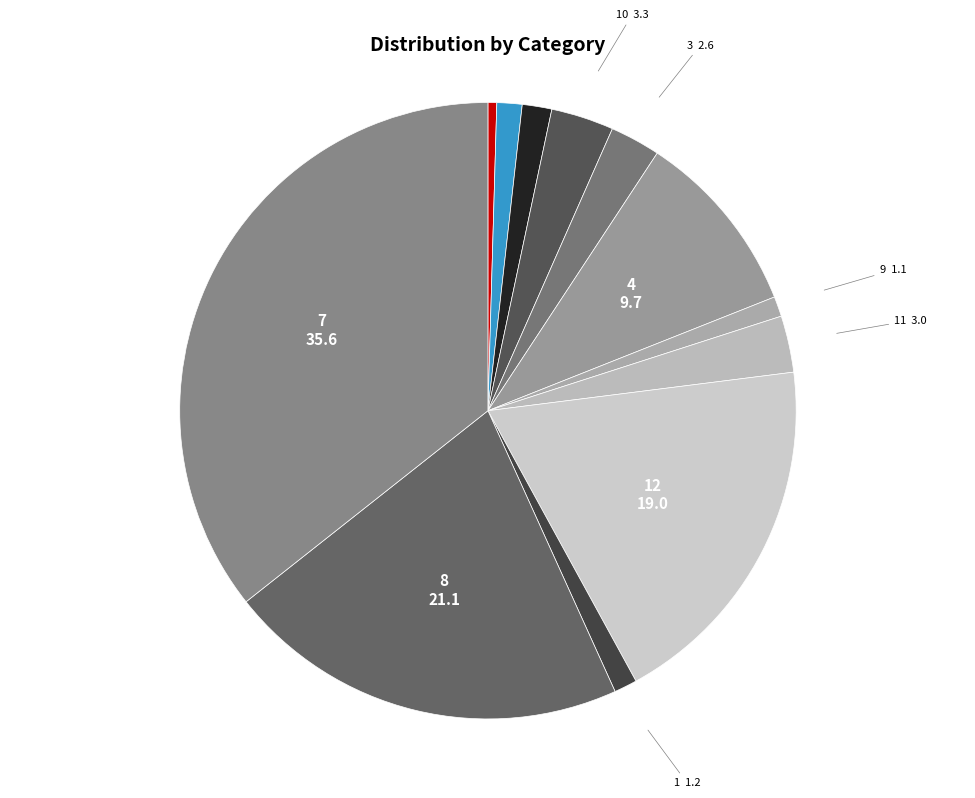

Which category has the smallest portion of the pie?

6